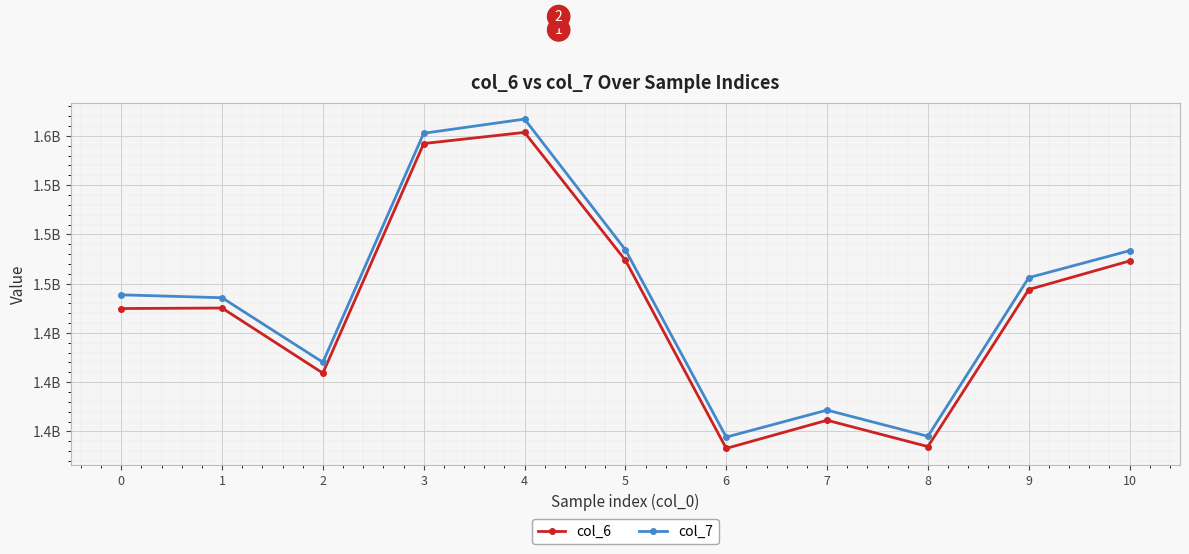

At how many categories does at least one series exceed 1399247400?

9